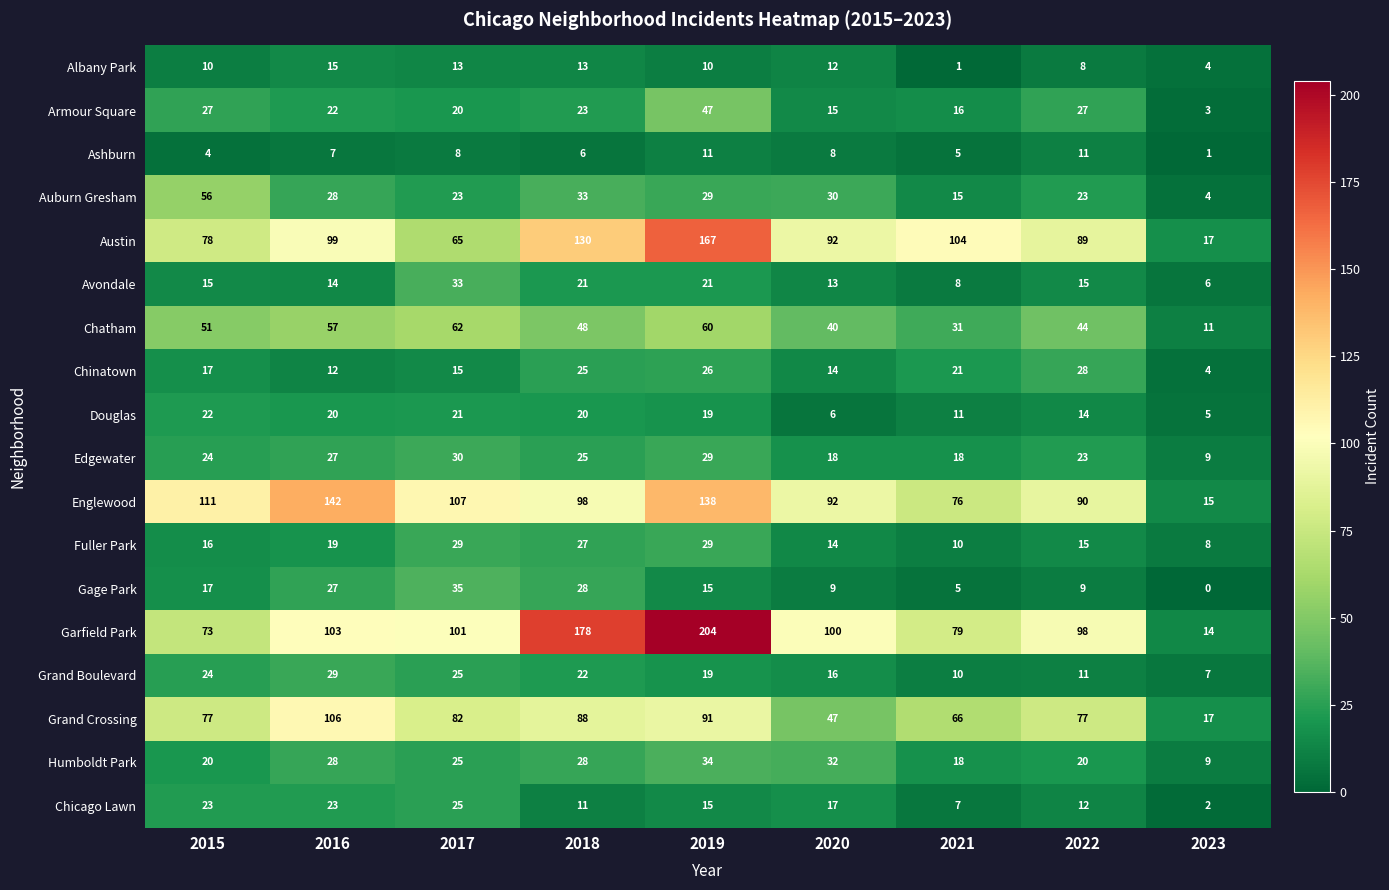

What is the spread (max minus min) of values at 2019?

194